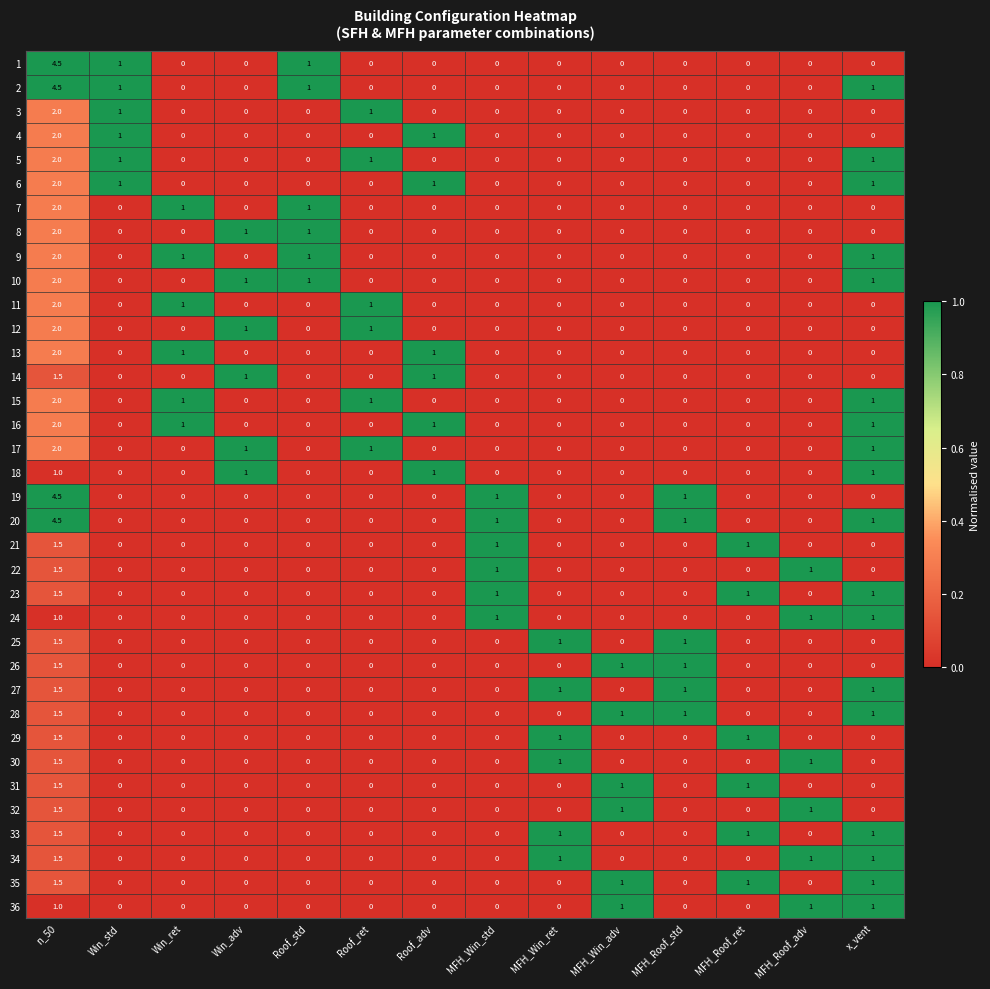

What is the difference between the second highest and minimum values in the 13 series?

1.0